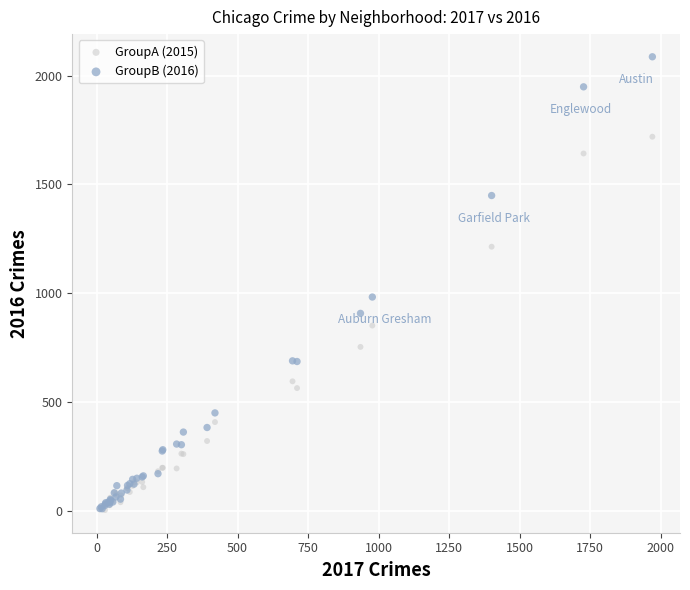

Which series reaches the maximum Y coordinate?

GroupB (2016)